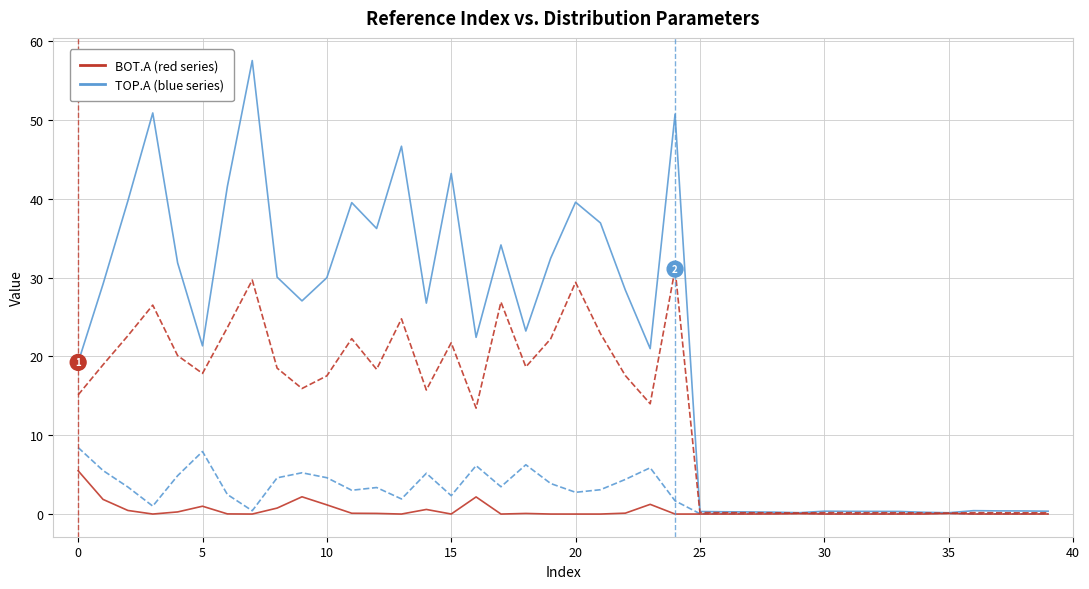

Does the chart have visible grid lines?

Yes